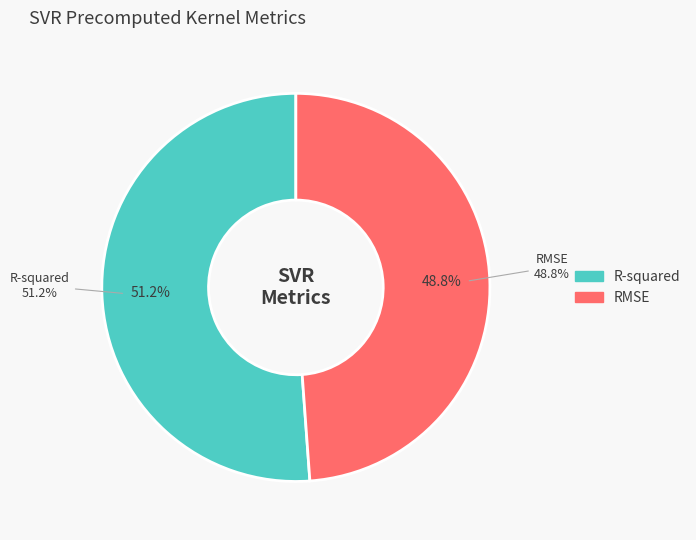

How many segments does this pie chart have?

2